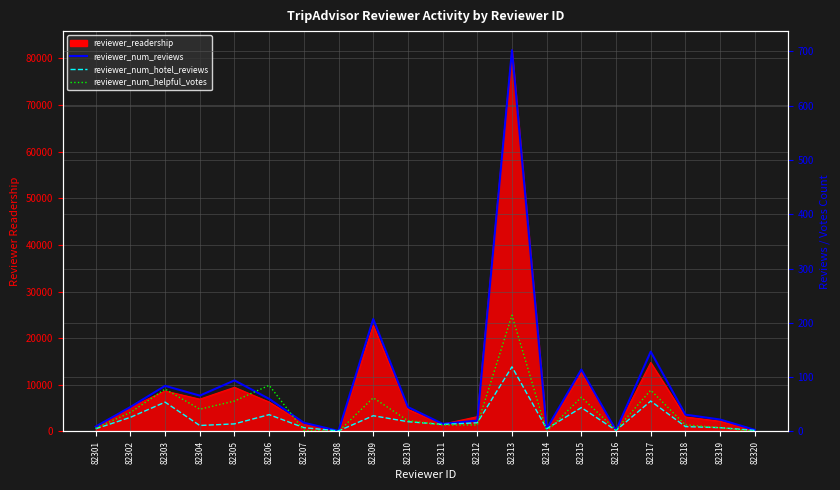

Between 82304 and 82310, which series saw the biggest shift?

reviewer_num_reviews